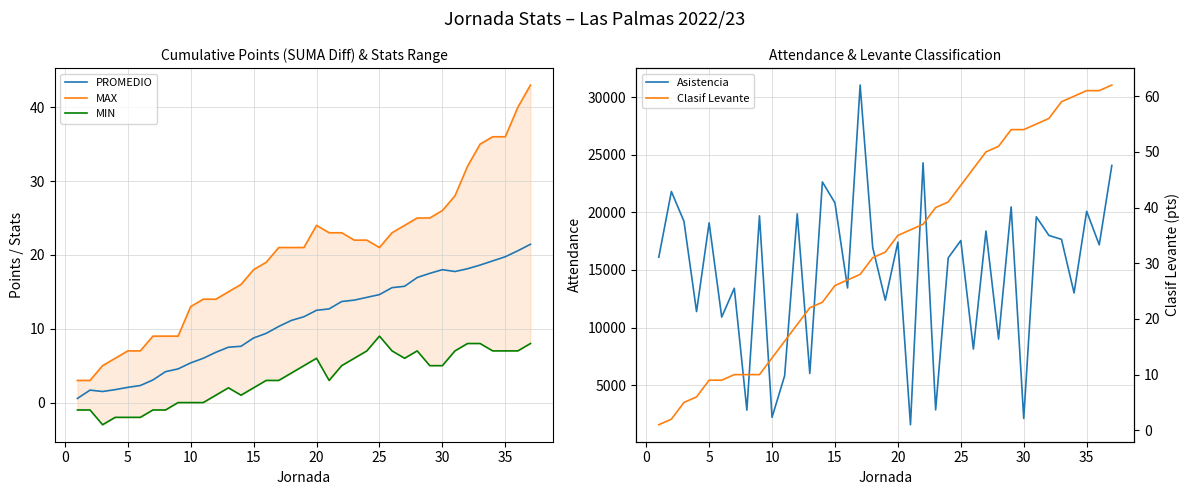

In MAX, how many points are lower than both neighbors (excluding endpoints)?

1